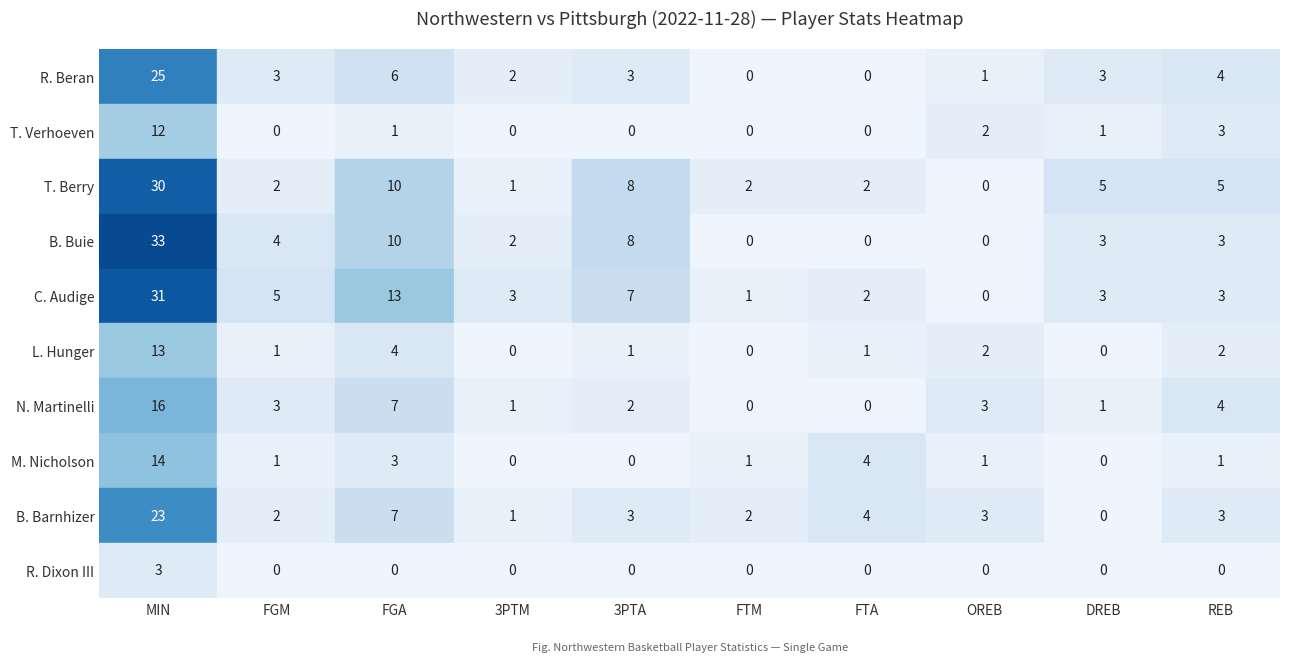

What is the average value of the M. Nicholson series?

2